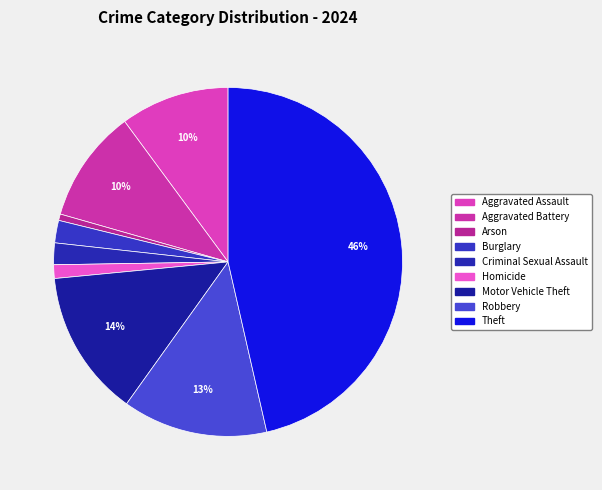

Count the number of slices in the pie.

9